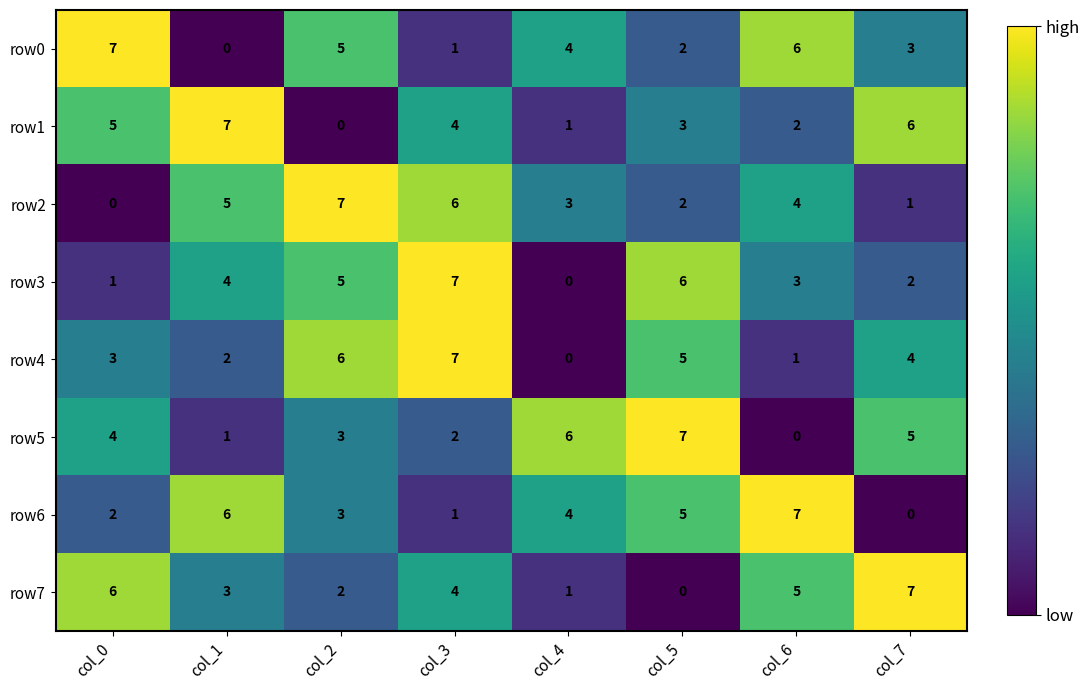

Between col_4 and col_5, which series saw the biggest shift?

row3